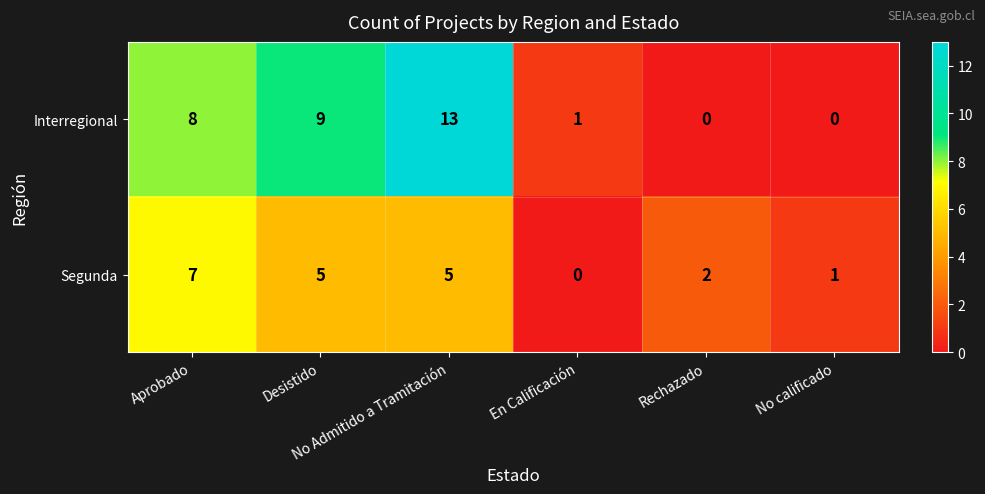

How many values in the Interregional series are below 8?

3